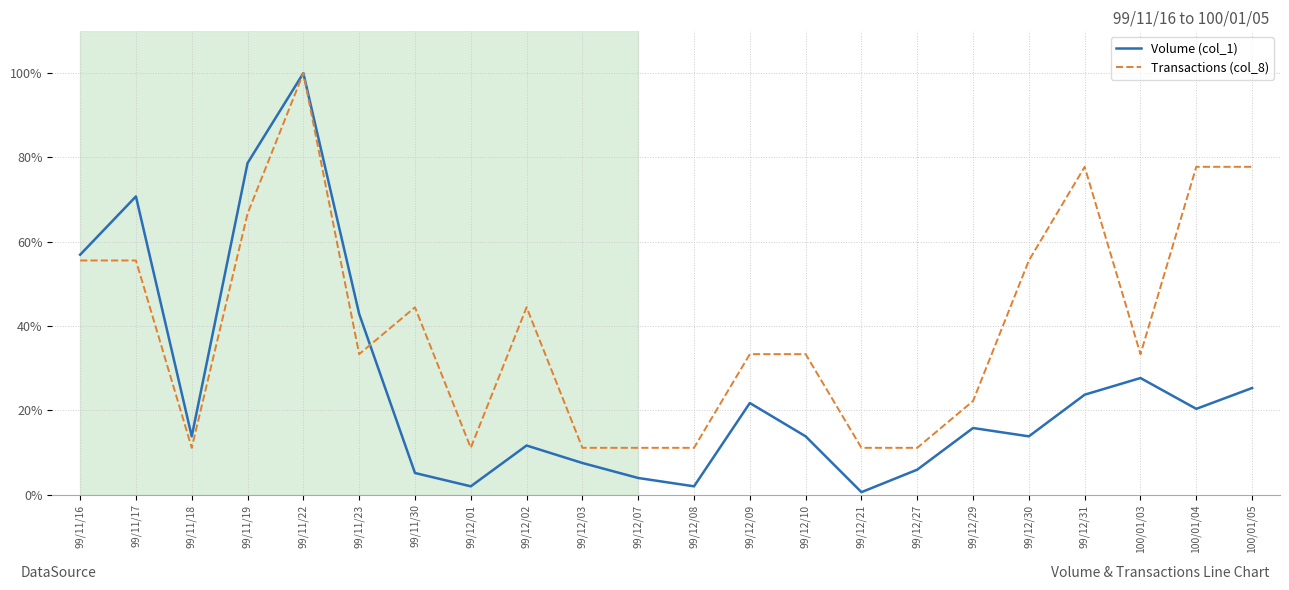

True or false: Volume (col_1) and Transactions (col_8) intersect in this chart.

True